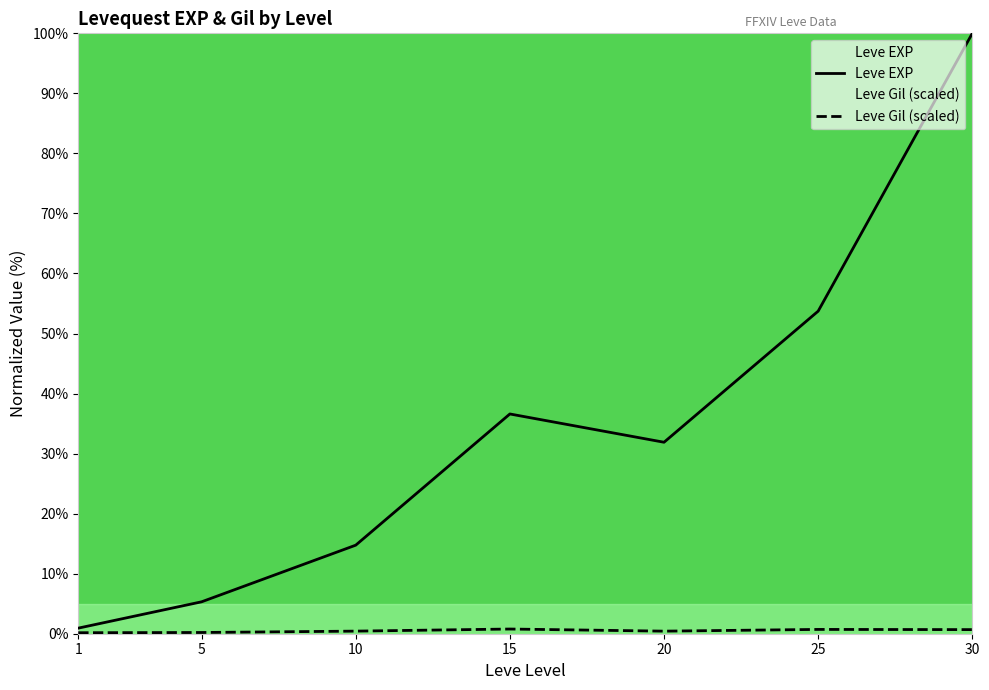

What is the lowest value of the Leve Gil (scaled) series?

0.2